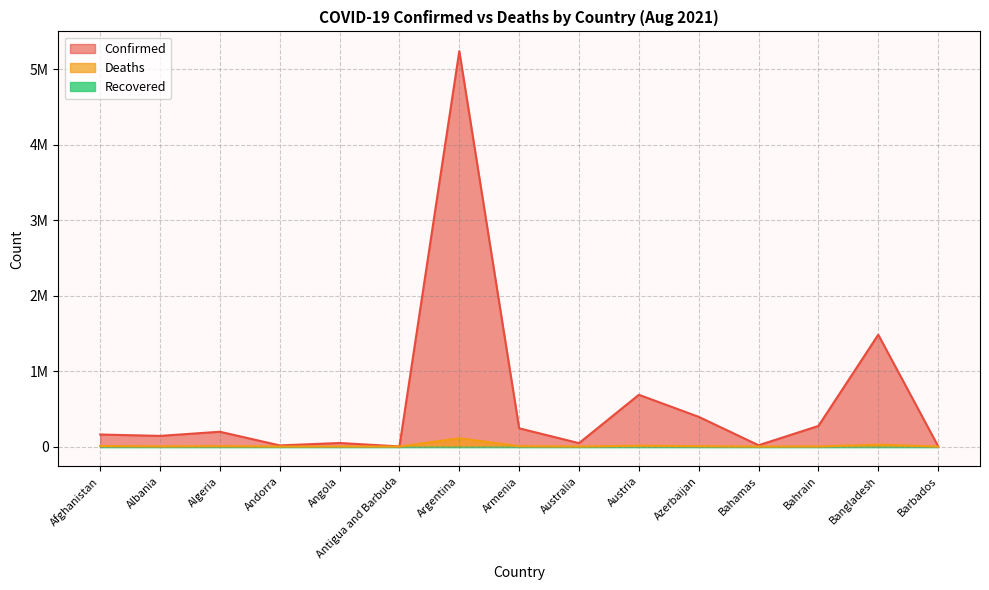

What is the minimum value for Confirmed?

1533